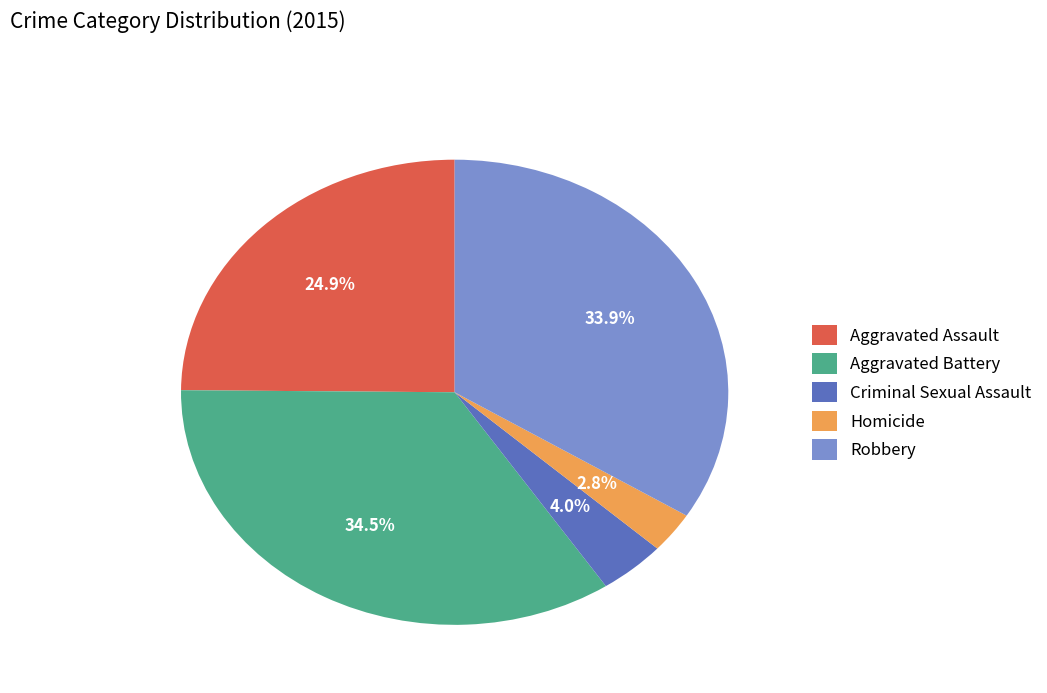

What is the total percentage of Criminal Sexual Assault and Homicide?

6.8%